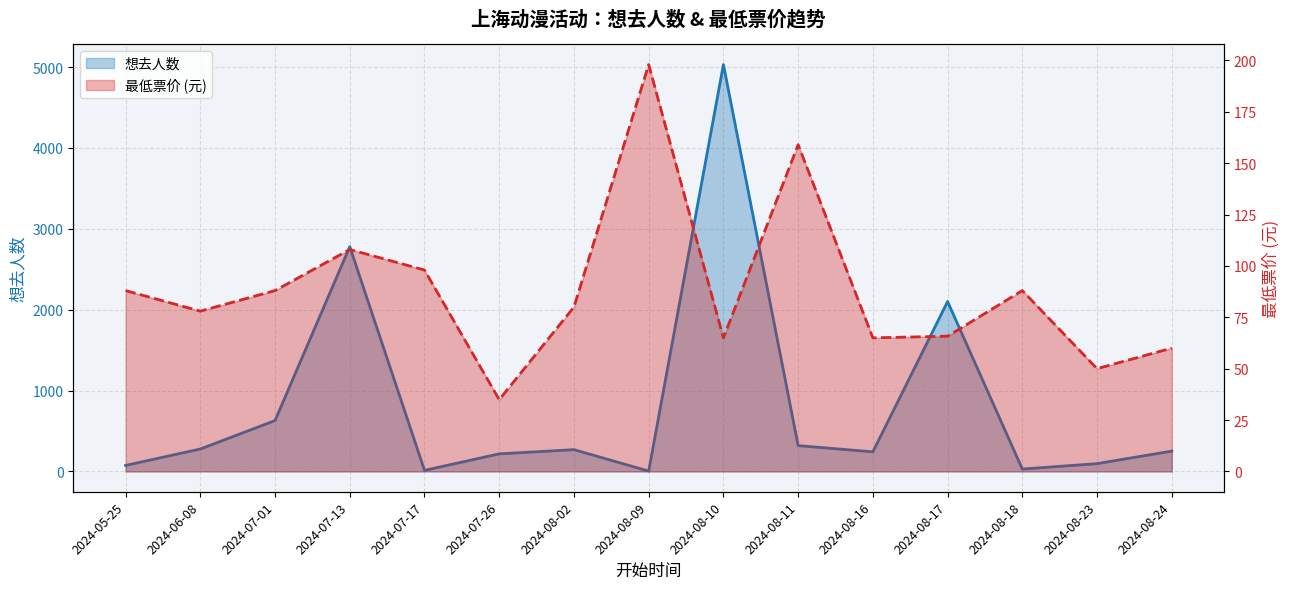

Which series has the widest spread of values?

想去人数